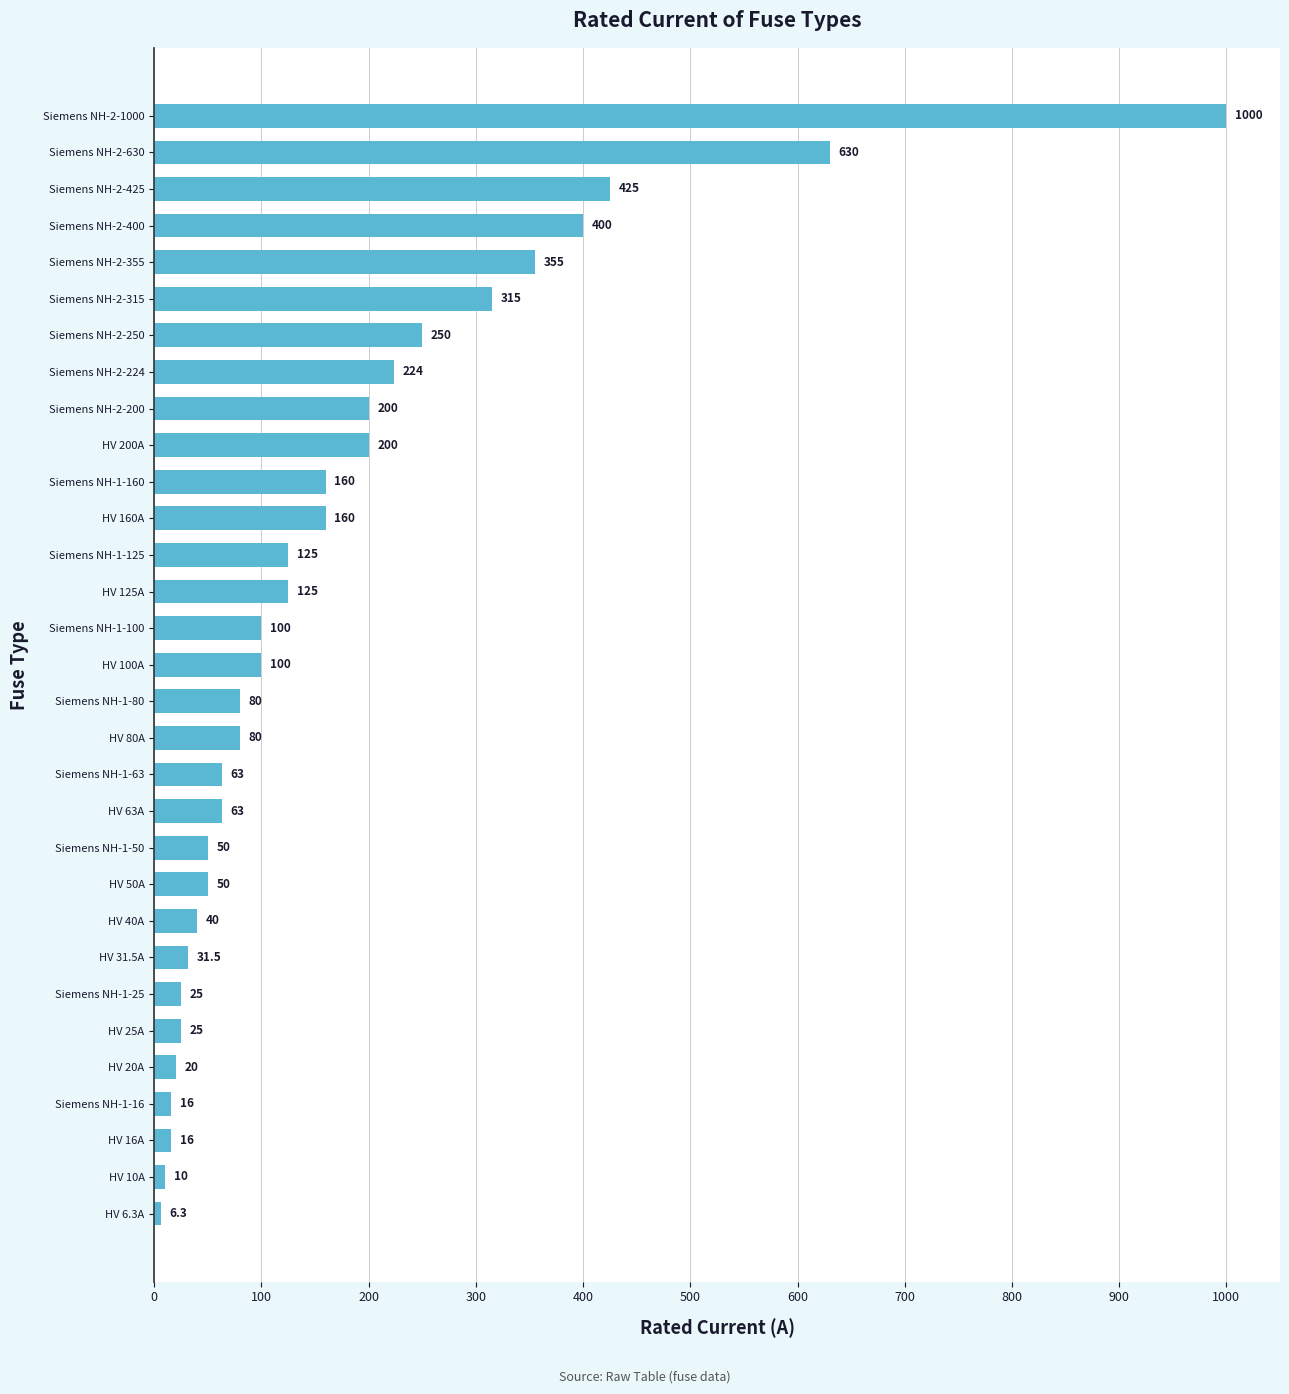

Where is the data nearest to the value 503?

Siemens NH-2-425